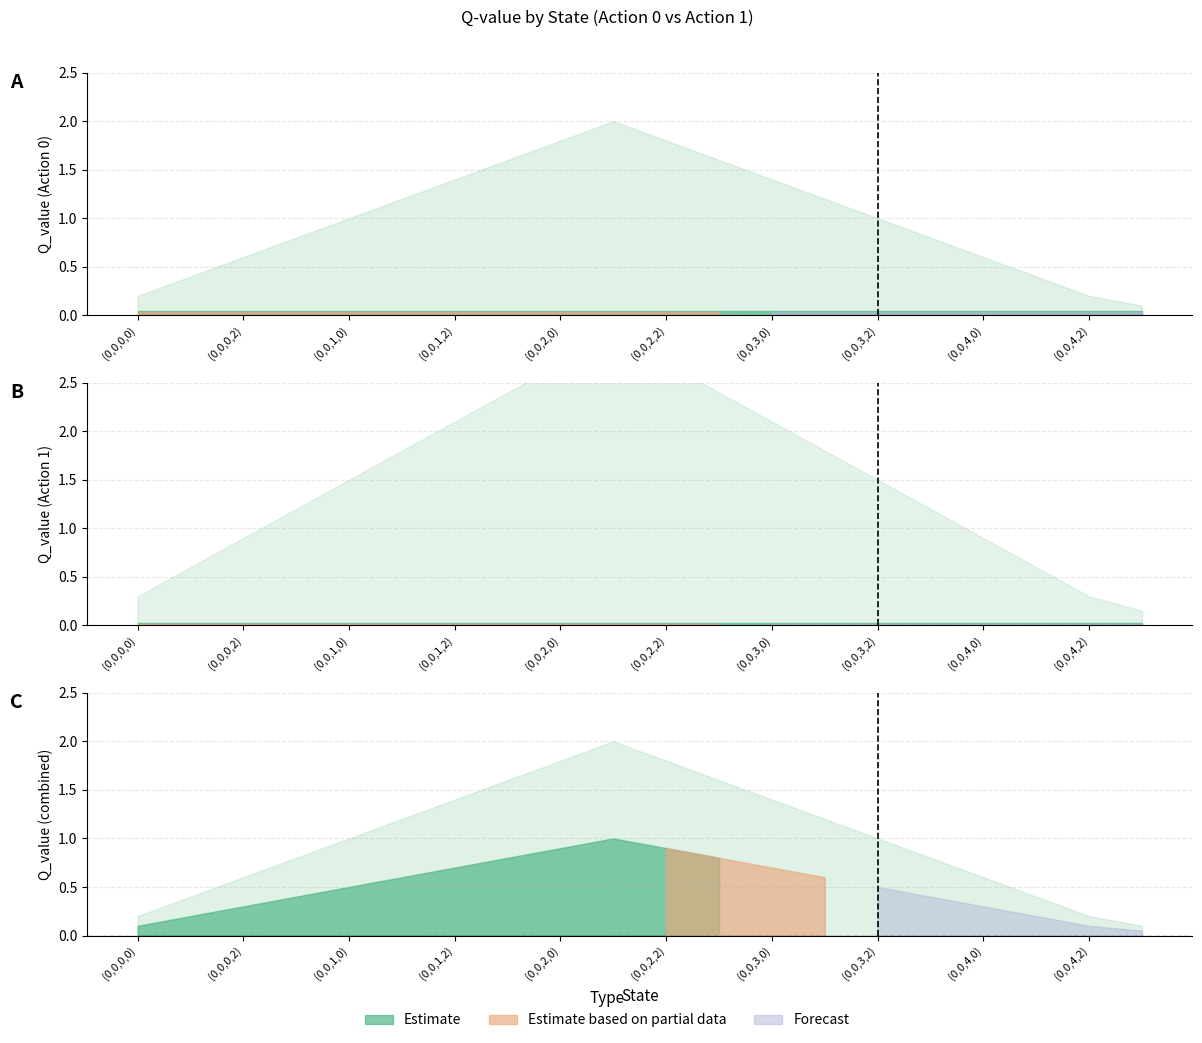

At which category does the chart reach its minimum across all series?

(0,0,0,0)